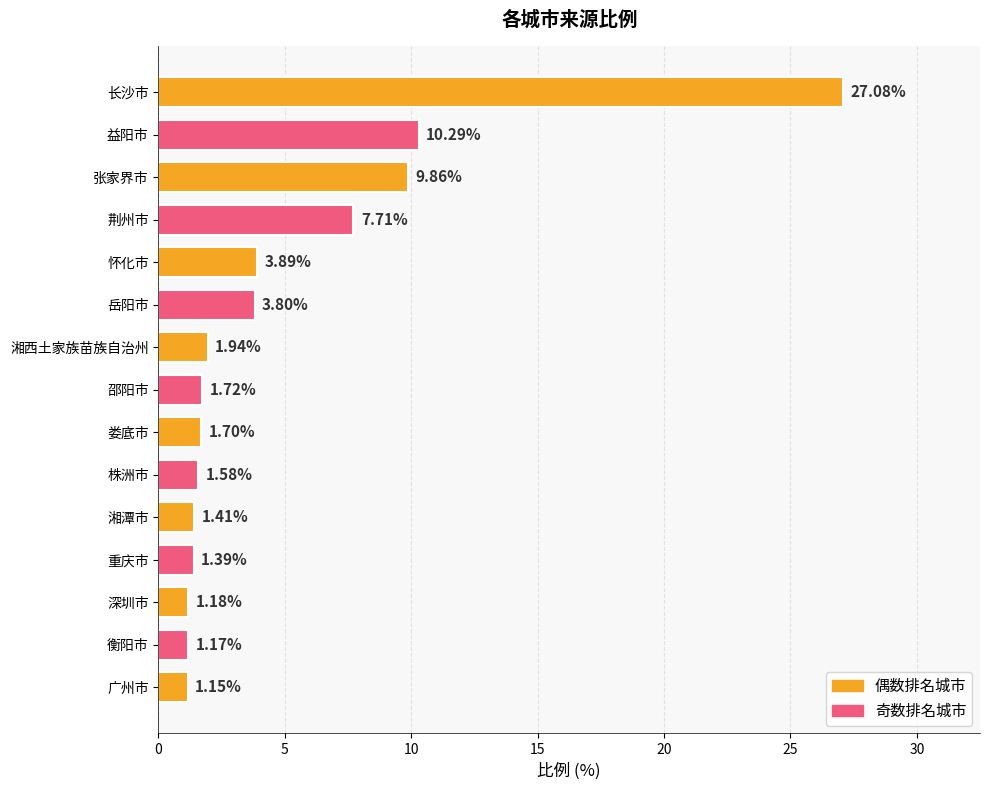

What is the label of the 1st bar from the top?

长沙市